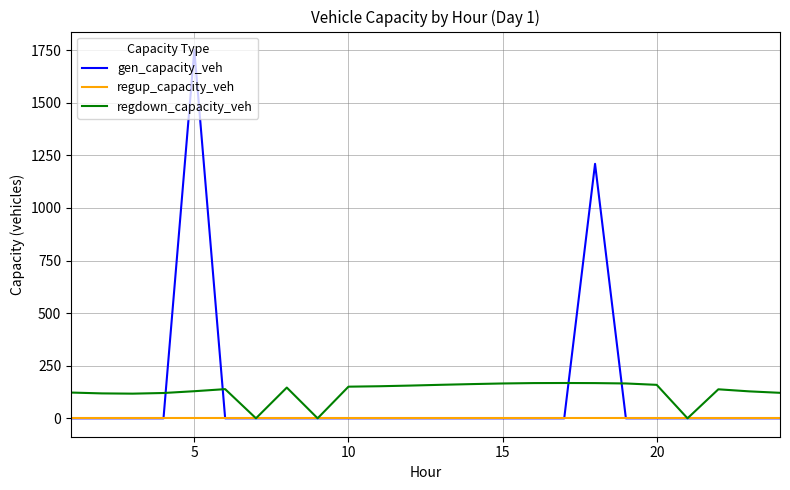

Rank the series by their maximum value, from highest to lowest.

gen_capacity_veh, regdown_capacity_veh, regup_capacity_veh